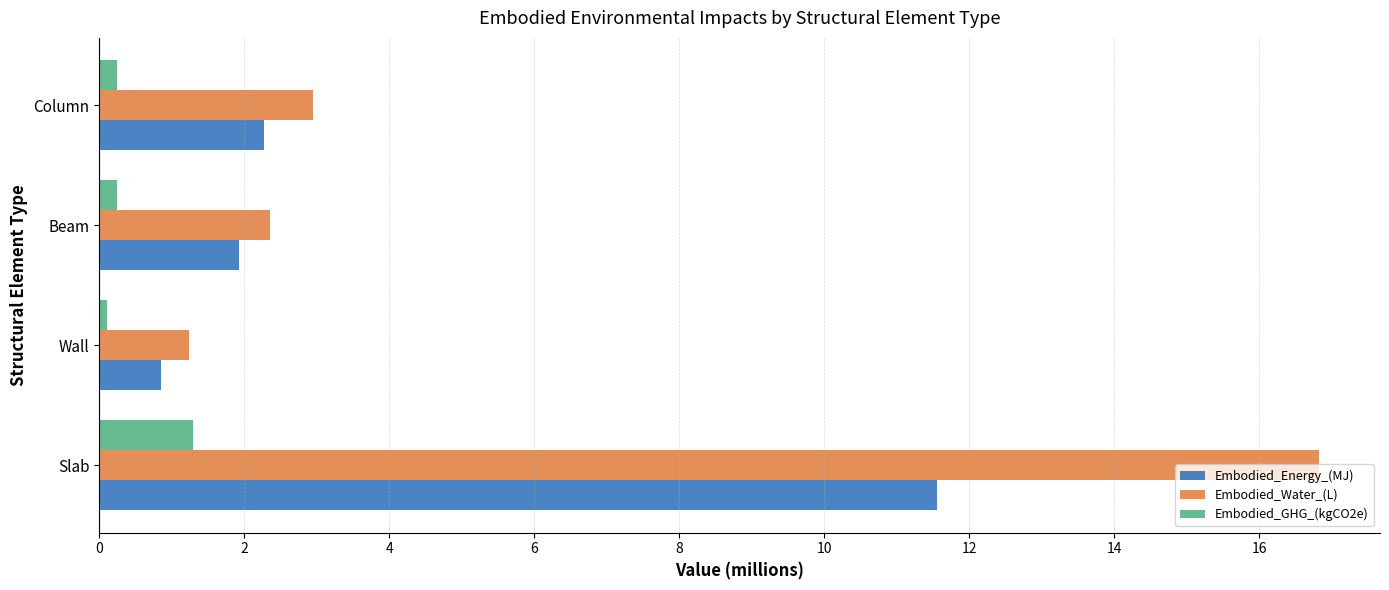

Rank the series at Slab from highest to lowest value.

Embodied_Water_(L), Embodied_Energy_(MJ), Embodied_GHG_(kgCO2e)